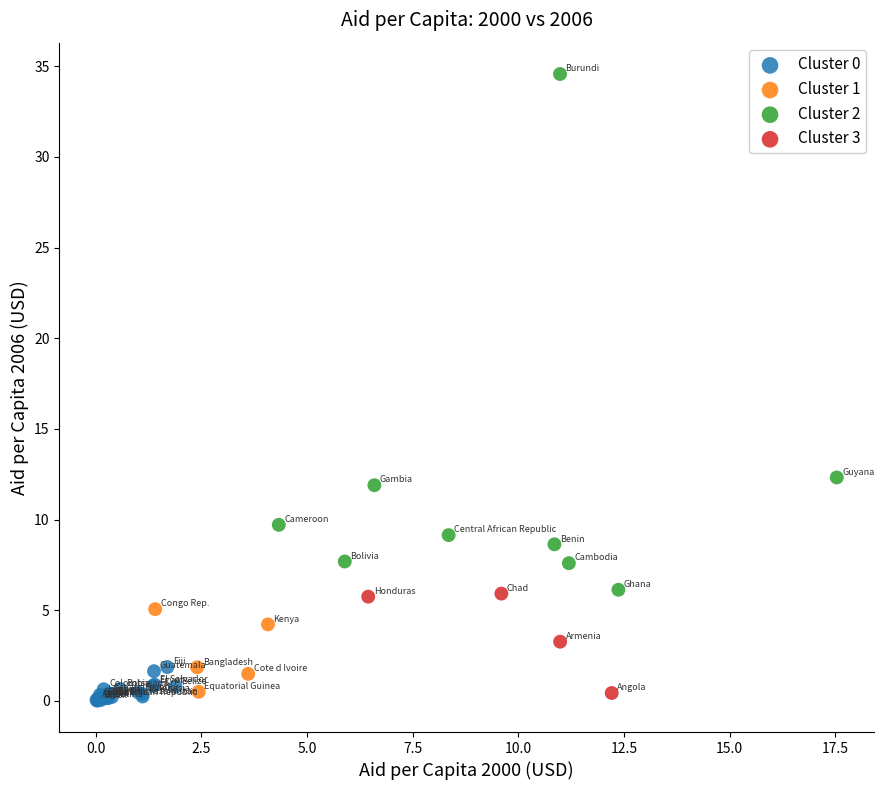

Which series reaches the maximum Y coordinate?

Cluster 2